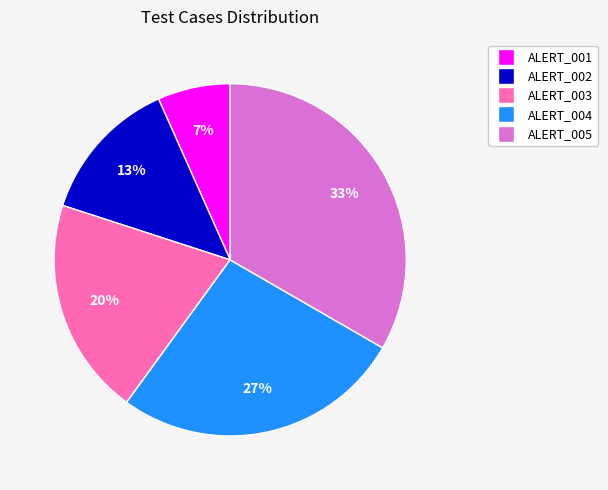

To the nearest percent, what is the average slice percentage?

20%